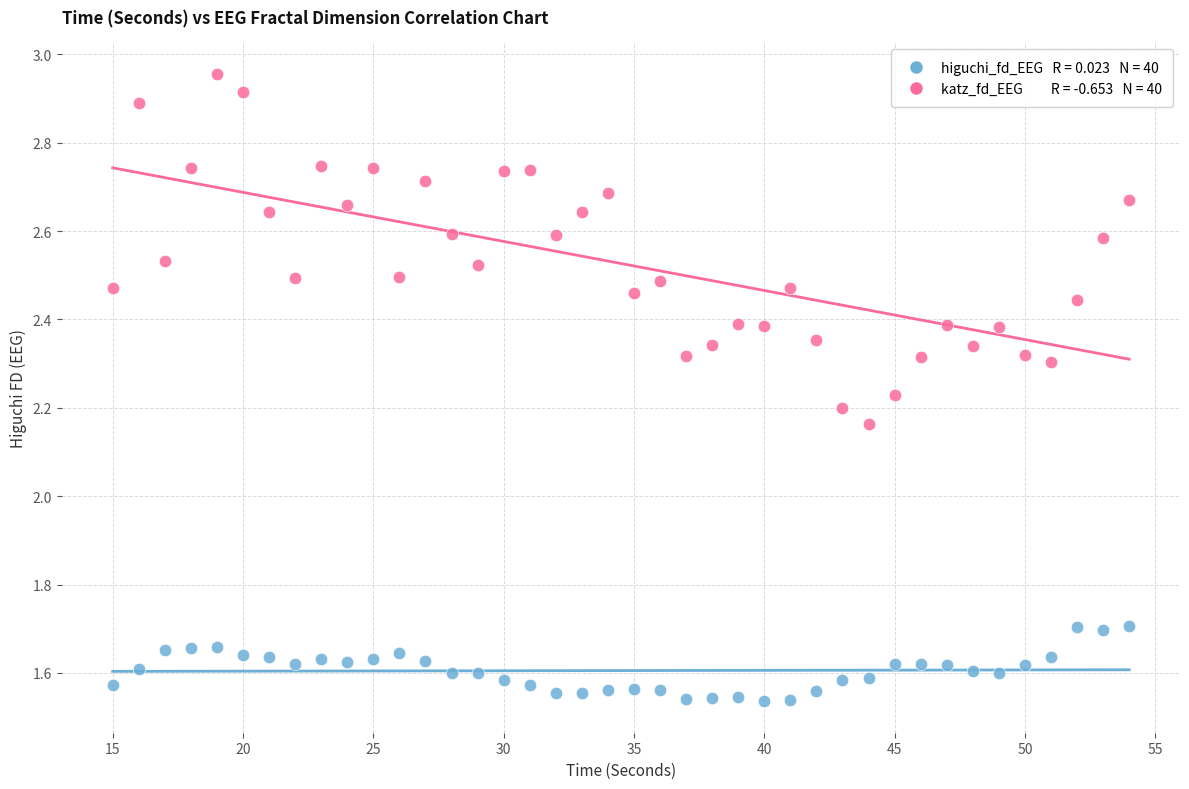

Across all data points, what is the range of Y values (max minus min)?

1.4